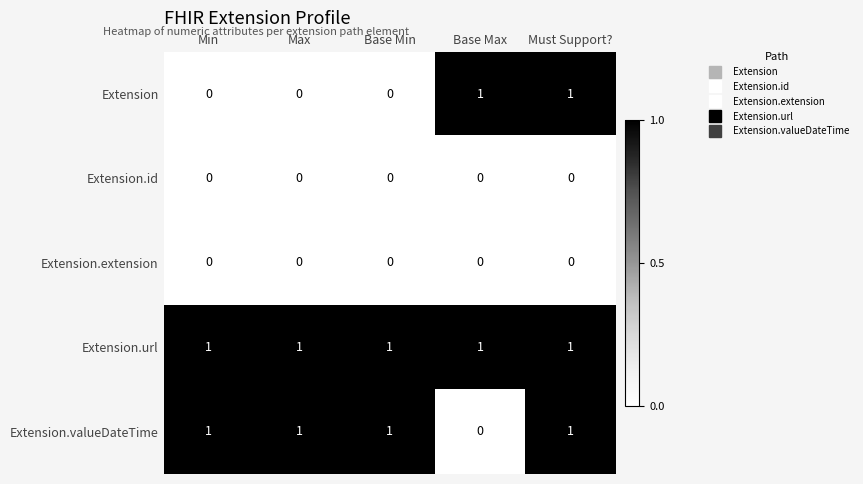

How many Extension.valueDateTime values are between 1 and 2?

4